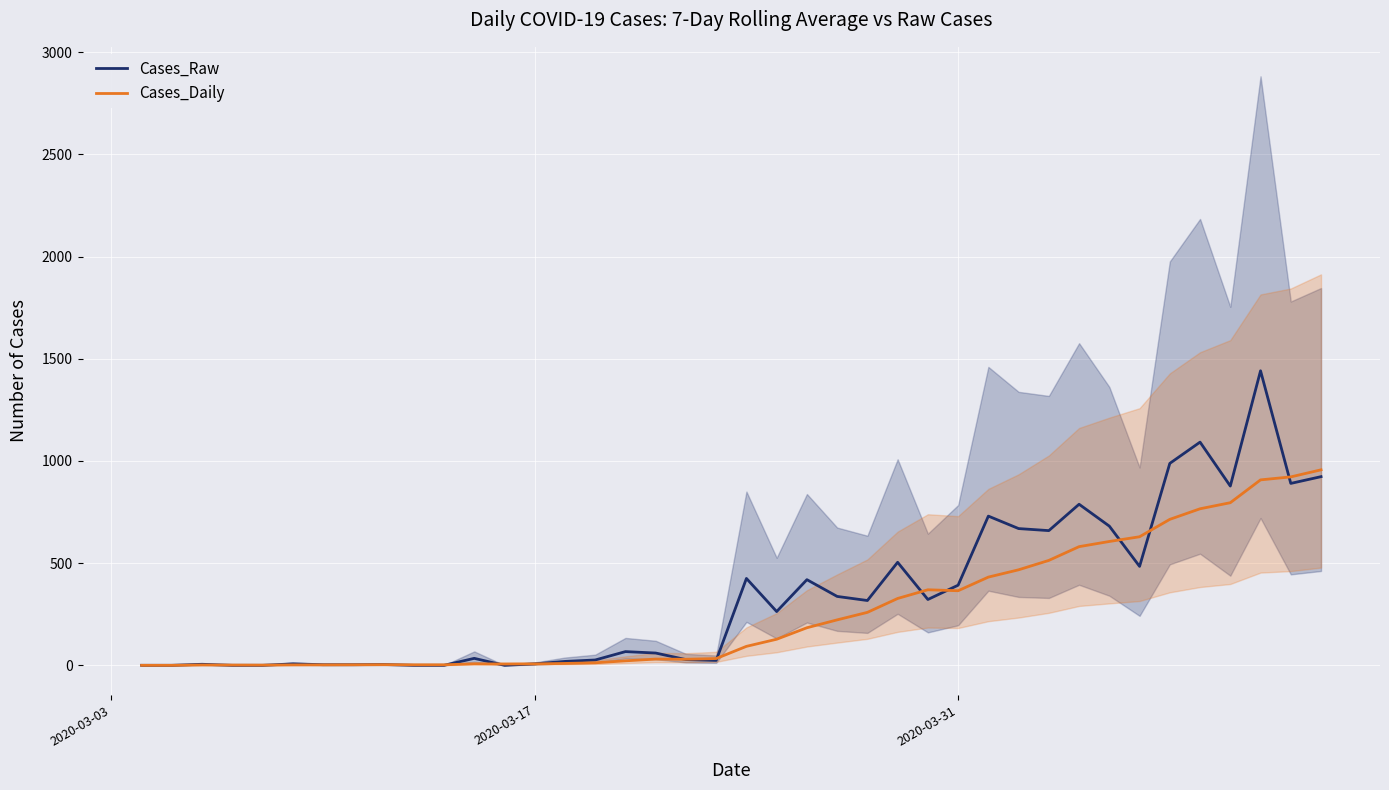

What is the highest value of the Cases_Daily series?

956.4